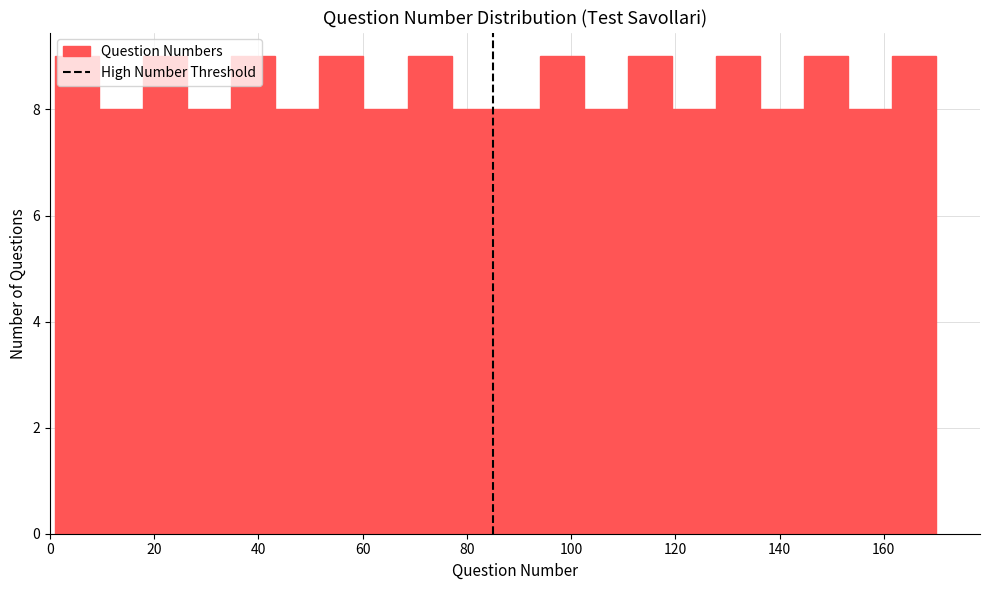

Reading left to right, transcribe this chart: for each bar, give the range it covers on the x-axis and its height. Neither the bar edges nor the heights are printed on the chart, so give them approximately, as read against the axes.

2 to 10: 9
10 to 18: 8
18 to 26: 9
26 to 34: 8
34 to 44: 9
44 to 52: 8
52 to 60: 9
60 to 68: 8
68 to 78: 9
78 to 86: 8
86 to 94: 8
94 to 102: 9
102 to 110: 8
110 to 120: 9
120 to 128: 8
128 to 136: 9
136 to 144: 8
144 to 154: 9
154 to 162: 8
162 to 170: 9